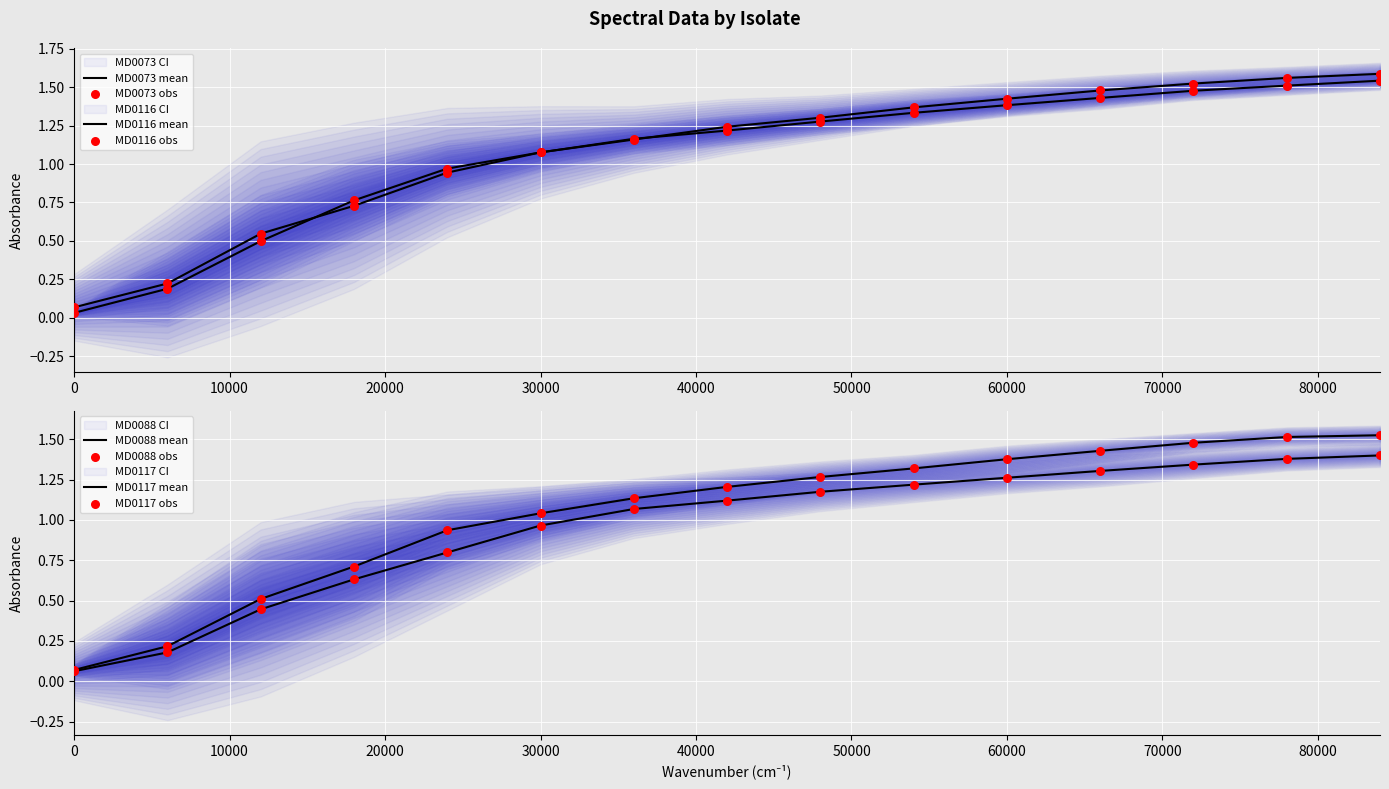

At which category is the sum across all series the highest?

14